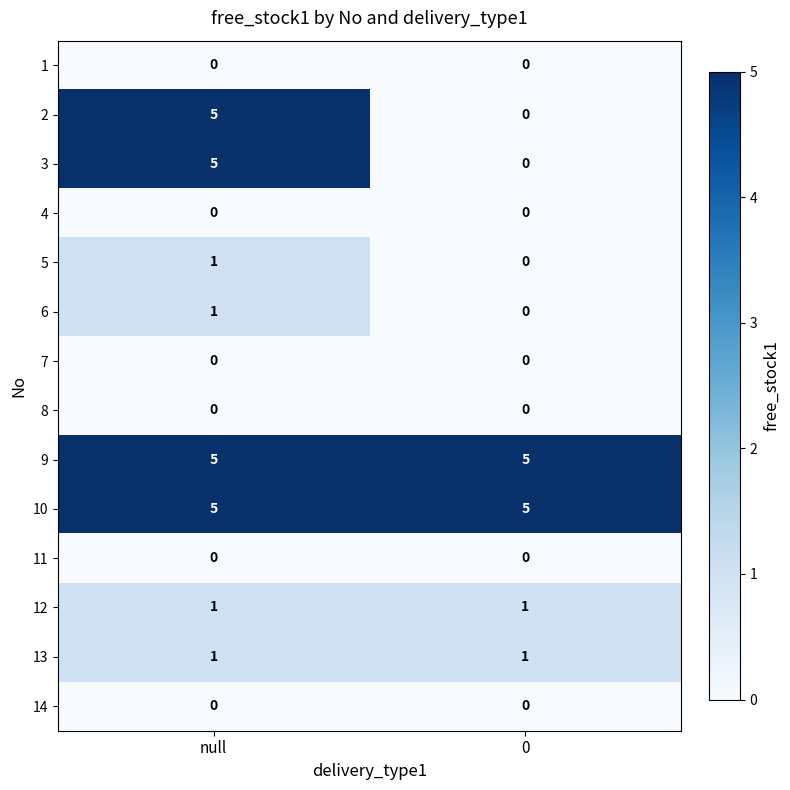

List the labels in order of 6 value, smallest first.

0, null